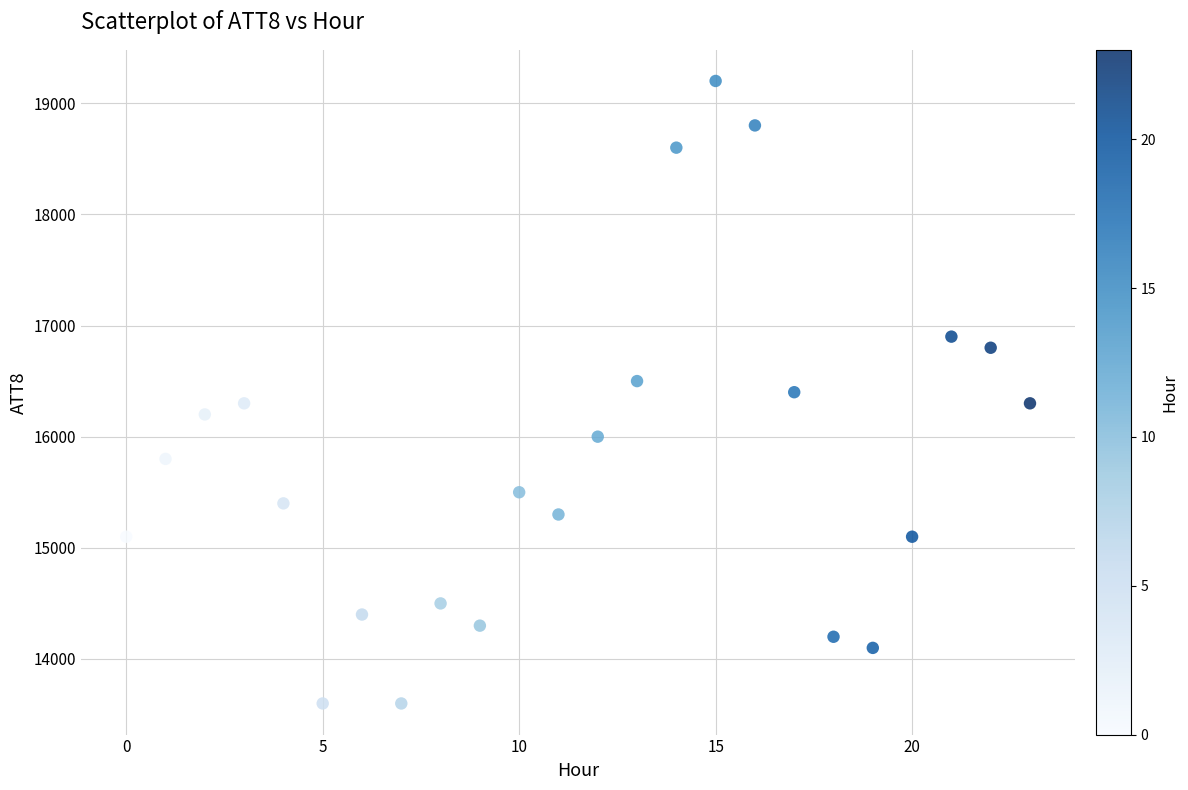

What is the range of Y values (max minus min)?

5600